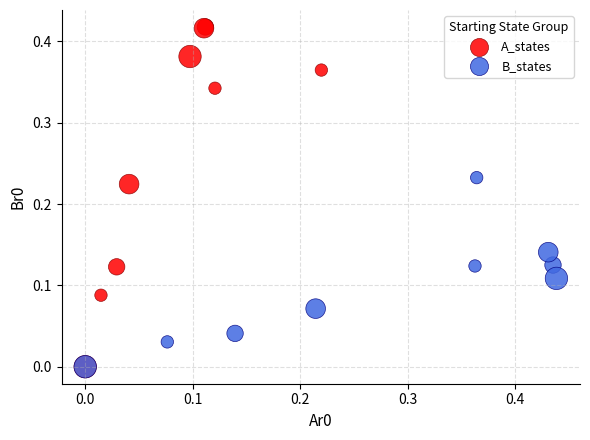

Which series has the widest spread of Y values?

A_states